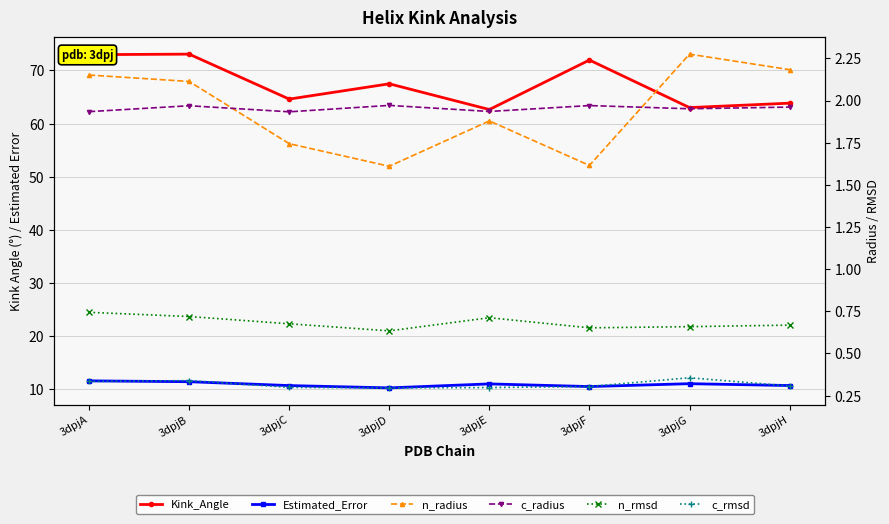

Reading left to right, list all the values displayed in this chart.

Kink_Angle: 3dpjA=73.0	3dpjB=73.1	3dpjC=64.6	3dpjD=67.5	3dpjE=62.6	3dpjF=72.0	3dpjG=63.0	3dpjH=63.8
Estimated_Error: 3dpjA=11.6	3dpjB=11.4	3dpjC=10.7	3dpjD=10.3	3dpjE=11.0	3dpjF=10.5	3dpjG=11.1	3dpjH=10.7
n_radius: 3dpjA=2.2	3dpjB=2.1	3dpjC=1.7	3dpjD=1.6	3dpjE=1.9	3dpjF=1.6	3dpjG=2.3	3dpjH=2.2
c_radius: 3dpjA=1.9	3dpjB=2.0	3dpjC=1.9	3dpjD=2.0	3dpjE=1.9	3dpjF=2.0	3dpjG=2.0	3dpjH=2.0
n_rmsd: 3dpjA=0.7	3dpjB=0.7	3dpjC=0.7	3dpjD=0.6	3dpjE=0.7	3dpjF=0.7	3dpjG=0.7	3dpjH=0.7
c_rmsd: 3dpjA=0.3	3dpjB=0.3	3dpjC=0.3	3dpjD=0.3	3dpjE=0.3	3dpjF=0.3	3dpjG=0.4	3dpjH=0.3